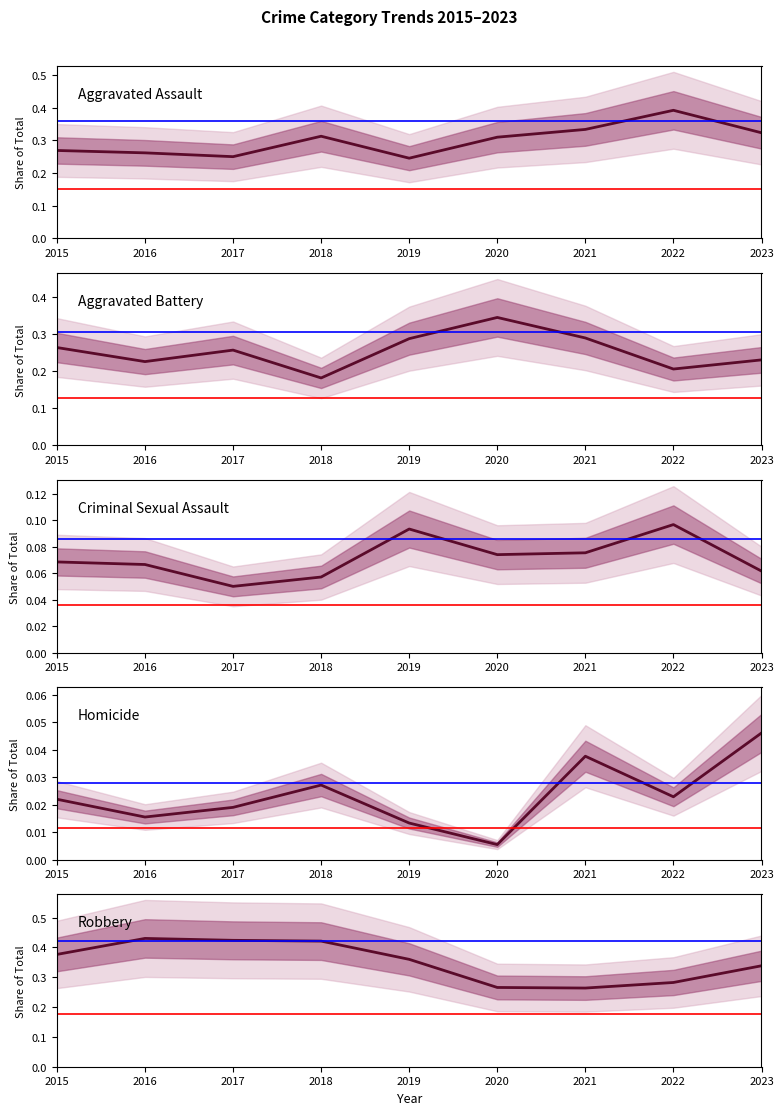

True or false: Aggravated Assault has a value of 0.3 at 2018.

True